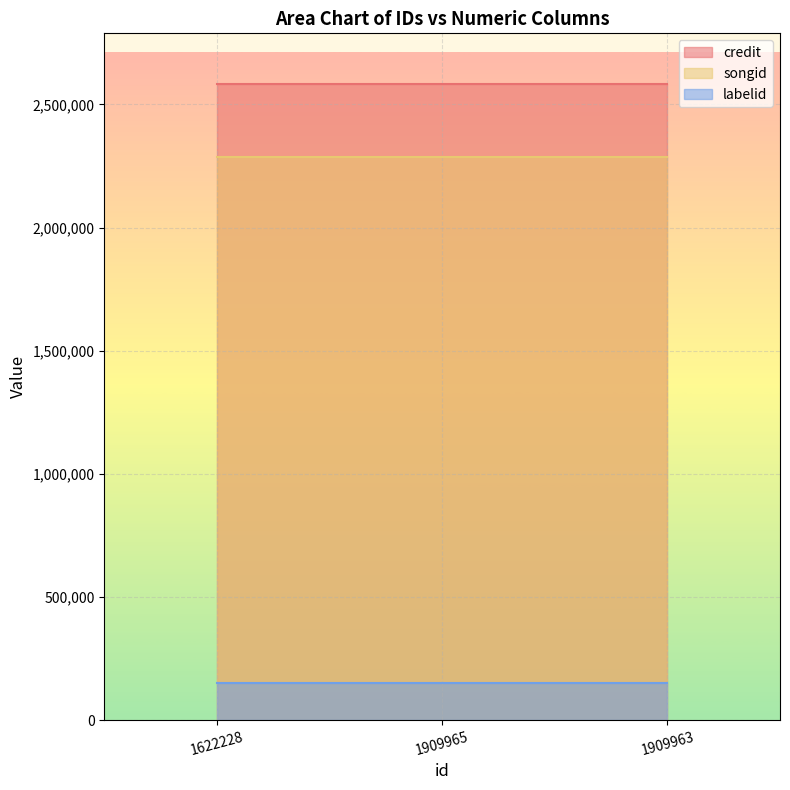

How many data points does each series have?

3